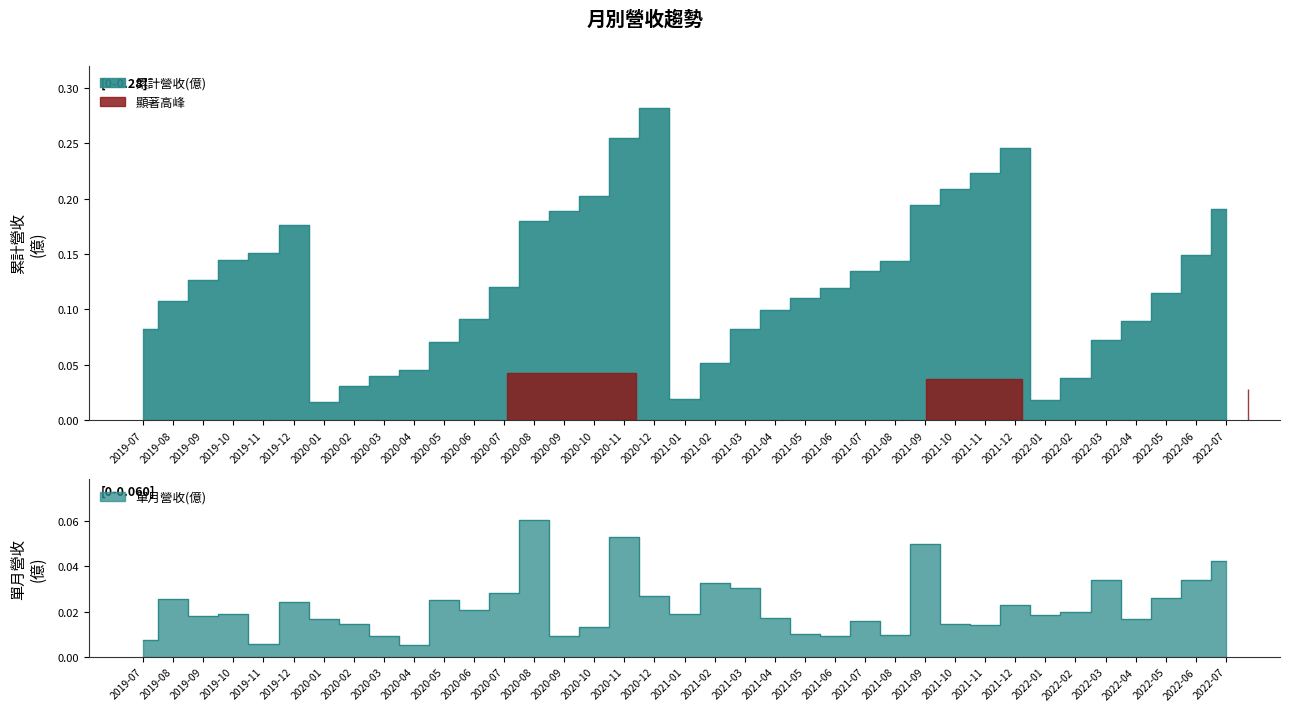

Reading right to left, what are all the values shown in this chart?

累計營收(億): 0.2	0.1	0.1	0.1	0.1	0.0	0.0	0.2	0.2	0.2	0.2	0.1	0.1	0.1	0.1	0.1	0.1	0.1	0.0	0.3	0.3	0.2	0.2	0.2	0.1	0.1	0.1	0.0	0.0	0.0	0.0	0.2	0.2	0.1	0.1	0.1	0.1
單月營收(億): 0.0	0.0	0.0	0.0	0.0	0.0	0.0	0.0	0.0	0.0	0.0	0.0	0.0	0.0	0.0	0.0	0.0	0.0	0.0	0.0	0.1	0.0	0.0	0.1	0.0	0.0	0.0	0.0	0.0	0.0	0.0	0.0	0.0	0.0	0.0	0.0	0.0